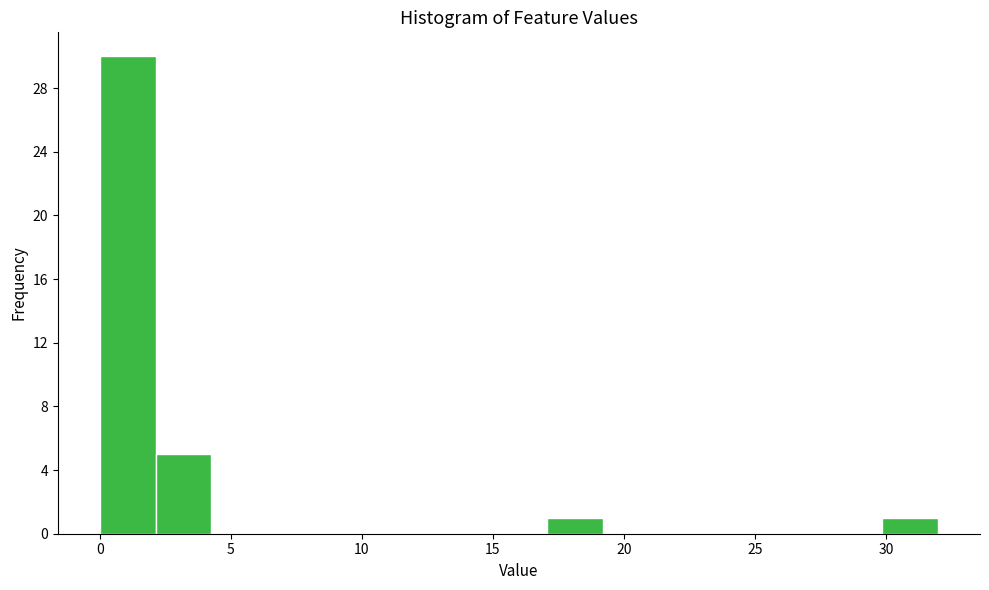

How tall is the bar that spans 30.0 to 32.0 on the x-axis? Neither the bar edges nor the heights are printed on the chart, so give them approximately, as read against the axes.

1